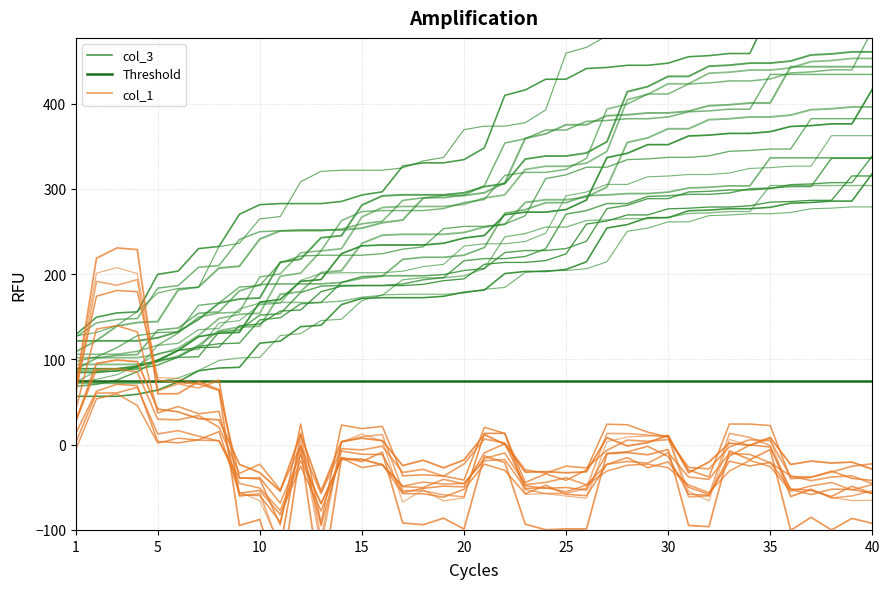

How many values in col_1 are below zero?

32